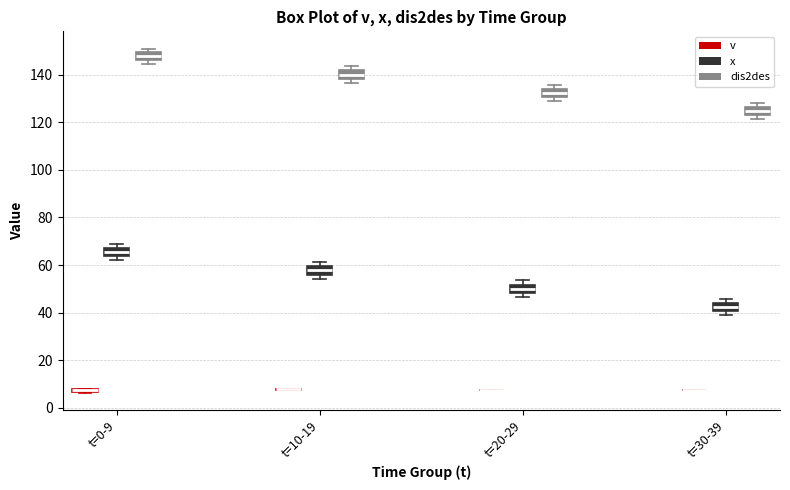

Reading left to right, transcribe this box plot: for each box, give where its median line is, the range the box spans, and where its two whiskers end, as read against the y-axis. The values are not printed on the chart, so give them approximately, as read against the axis.

t=0-9 (v): box collapsed to a line at 8, whiskers 6 to 8
t=0-9 (x): median 66, box 64 to 68, whiskers 62 to 68 (just above the box's upper edge)
t=0-9 (dis2des): median 148, box 146 to 150, whiskers 144 to 150 (just above the box's upper edge)
t=10-19 (v): box collapsed to a line at 8, whiskers 8 to 8
t=10-19 (x): median 58, box 56 to 60, whiskers 54 to 62
t=10-19 (dis2des): median 140, box 138 to 142, whiskers 136 to 144
t=20-29 (v): box collapsed to a line at 8, whiskers 8 to 8
t=20-29 (x): median 50, box 48 to 52, whiskers 46 to 54
t=20-29 (dis2des): median 132, box 130 to 134, whiskers 128 to 136
t=30-39 (v): box collapsed to a line at 8, whiskers 8 to 8
t=30-39 (x): median 42, box 40 to 44, whiskers 40 (just below the box's lower edge) to 46
t=30-39 (dis2des): median 124 (inside the box), box 124 to 126, whiskers 122 to 128